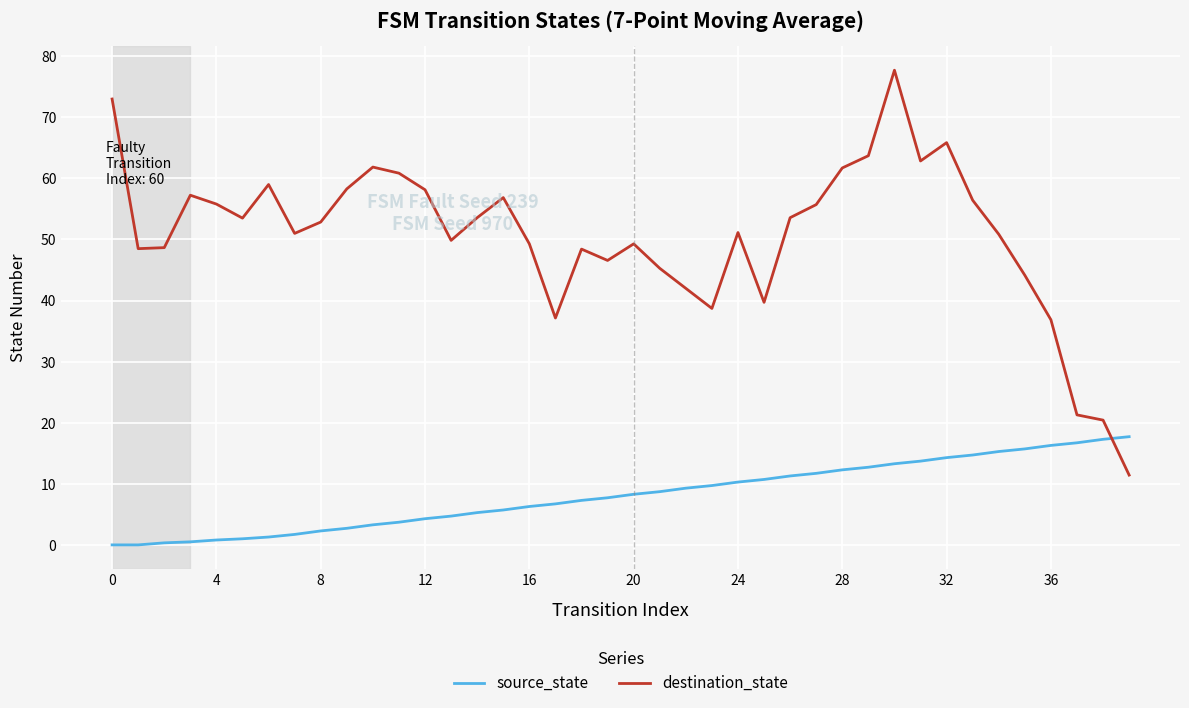

Which series has the widest spread of values?

destination_state